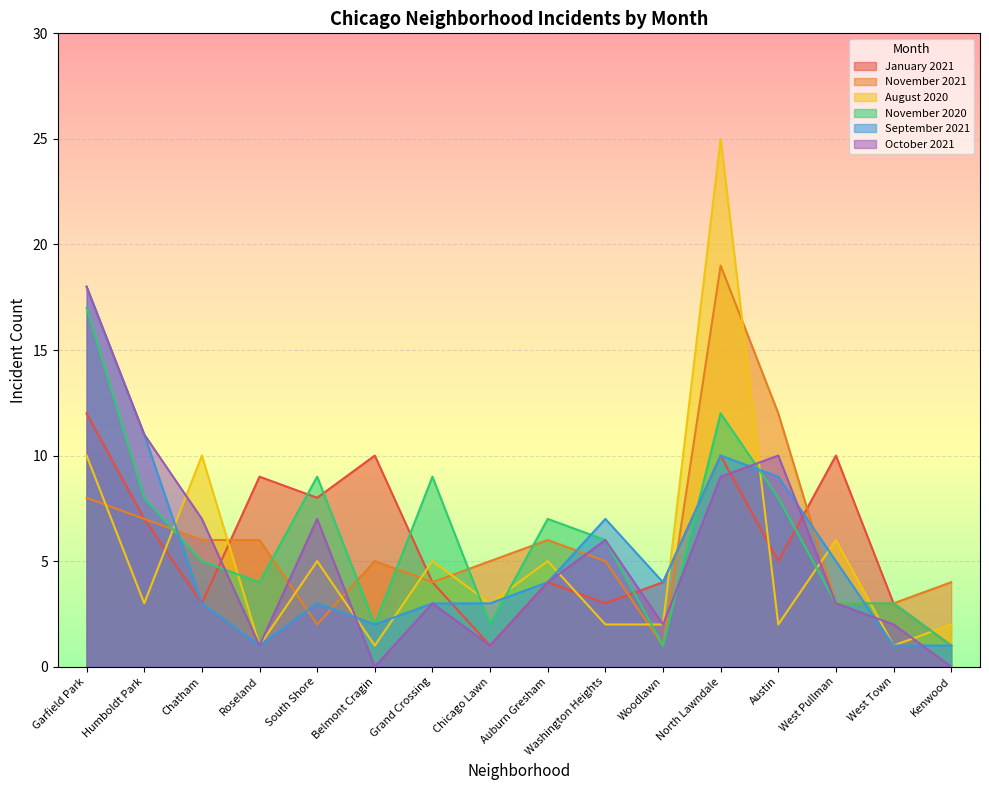

Which series changed the most between Humboldt Park and Roseland?

September 2021